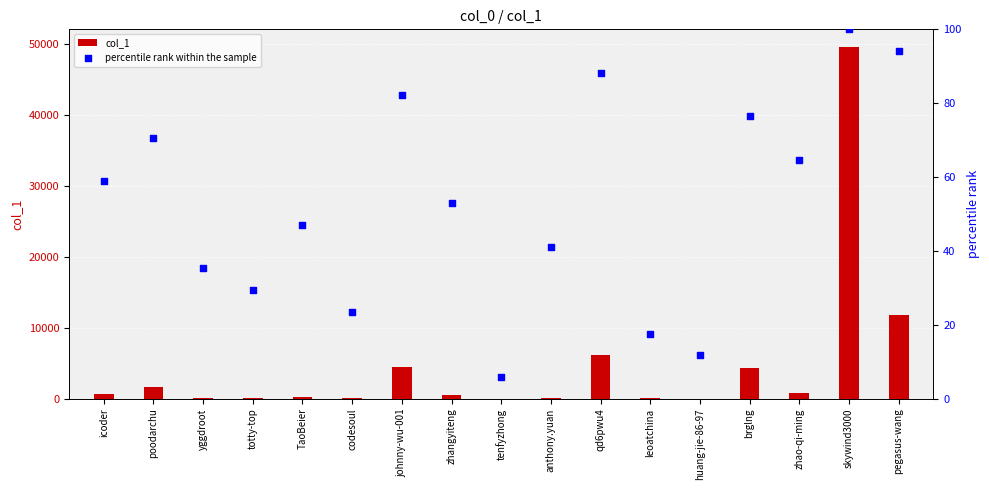

What is the total value across all series at yggdroot?

108.3